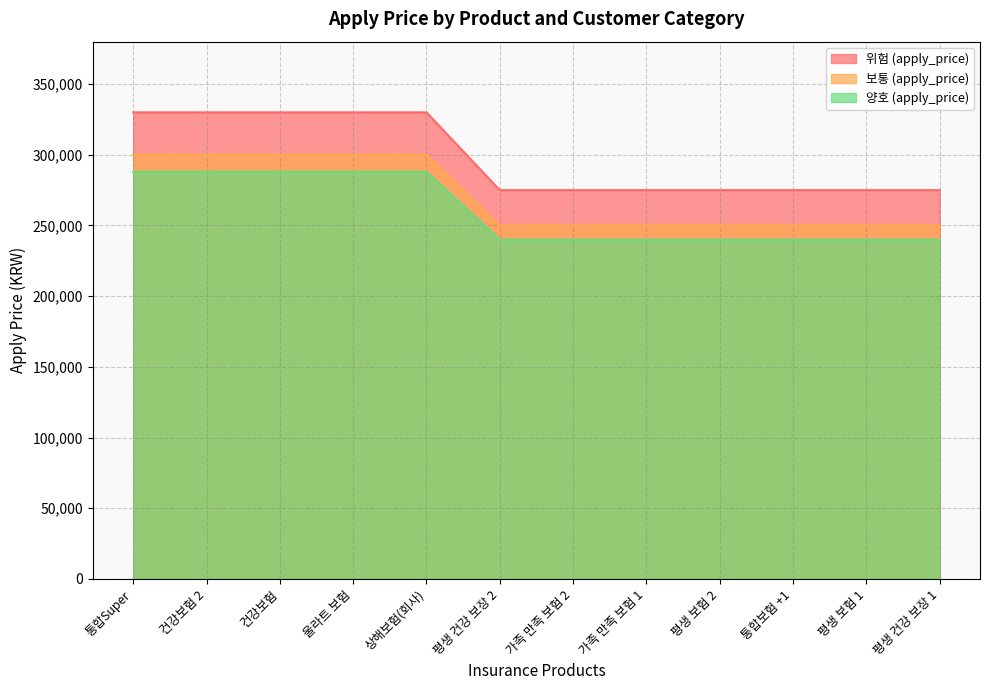

What is the difference between the maximum and minimum values in the 위험 (apply_price) series?

55000